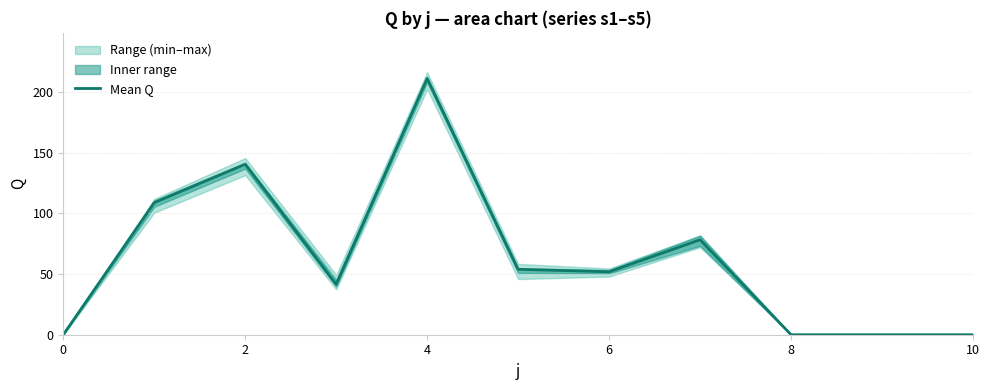

The value at 6 is 33.3. True or false?

False